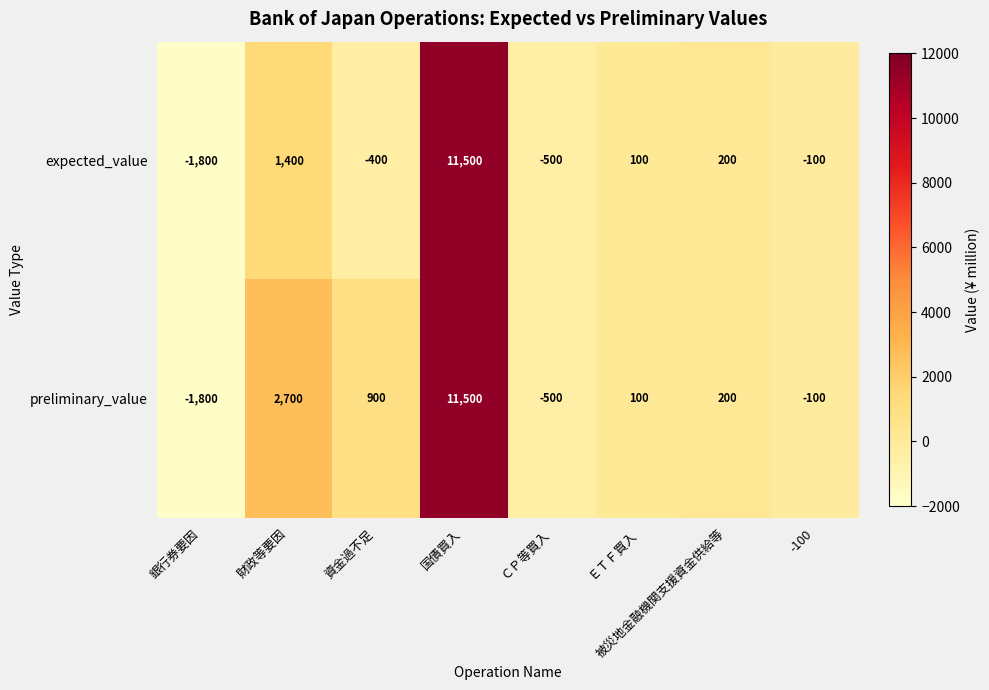

What is the minimum value shown in the chart?

-1800